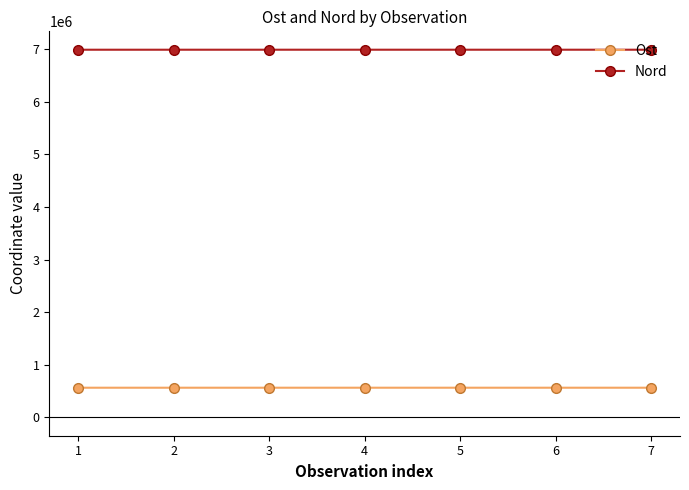

What is the difference between the highest and lowest values at 2?

6429403